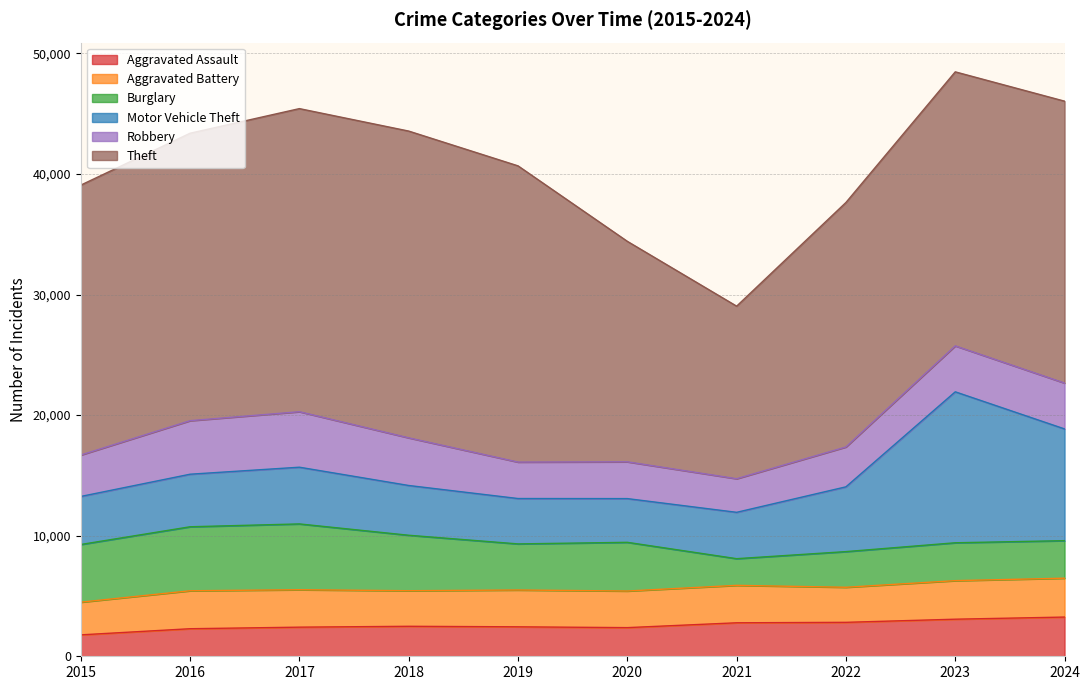

What is the smallest value displayed?

1776